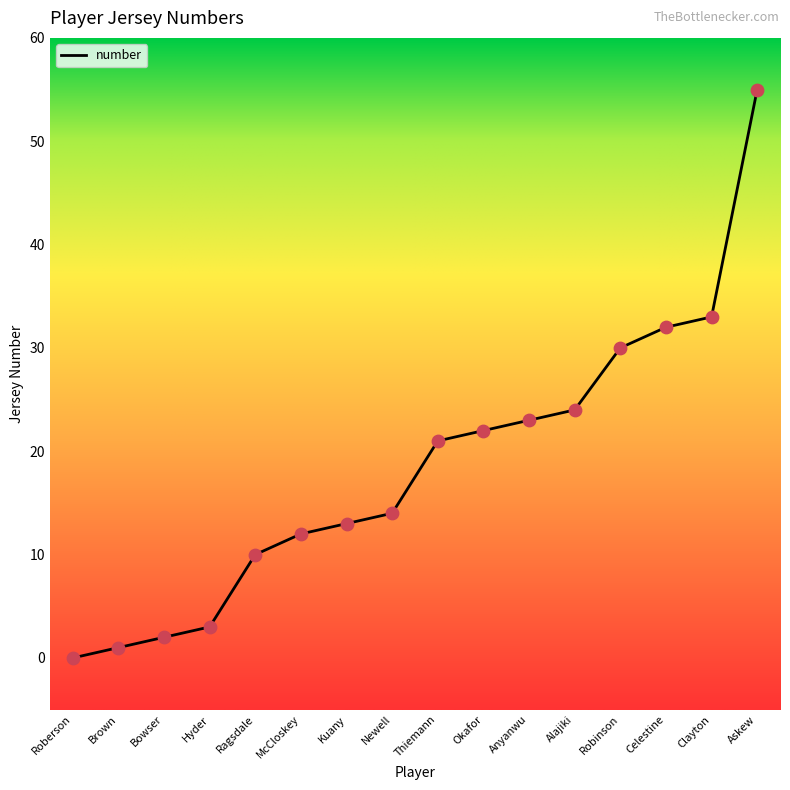

What is the change in value from Hyder to Alajiki?

+21